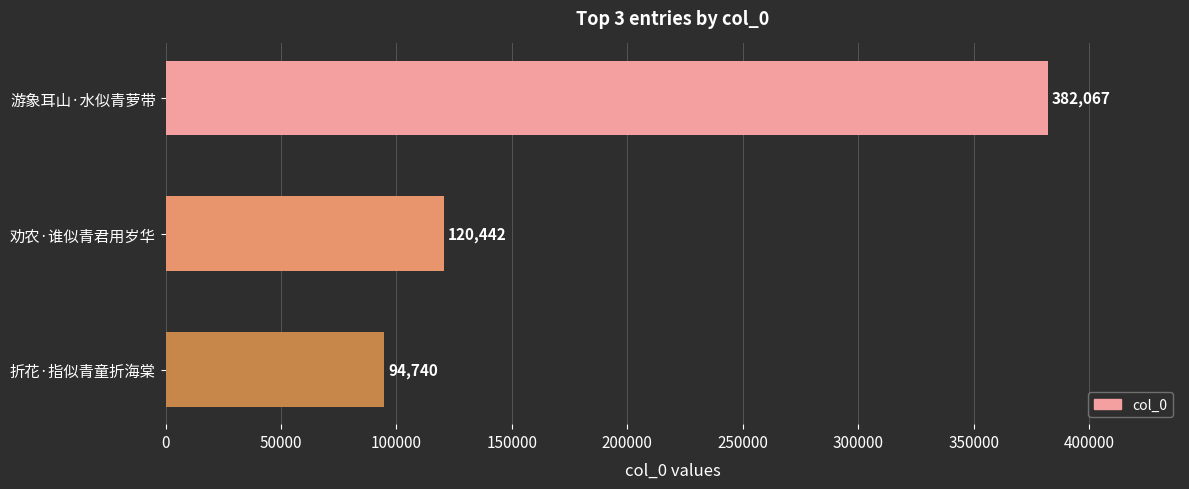

What is the value of the 2nd bar from the top?

120442